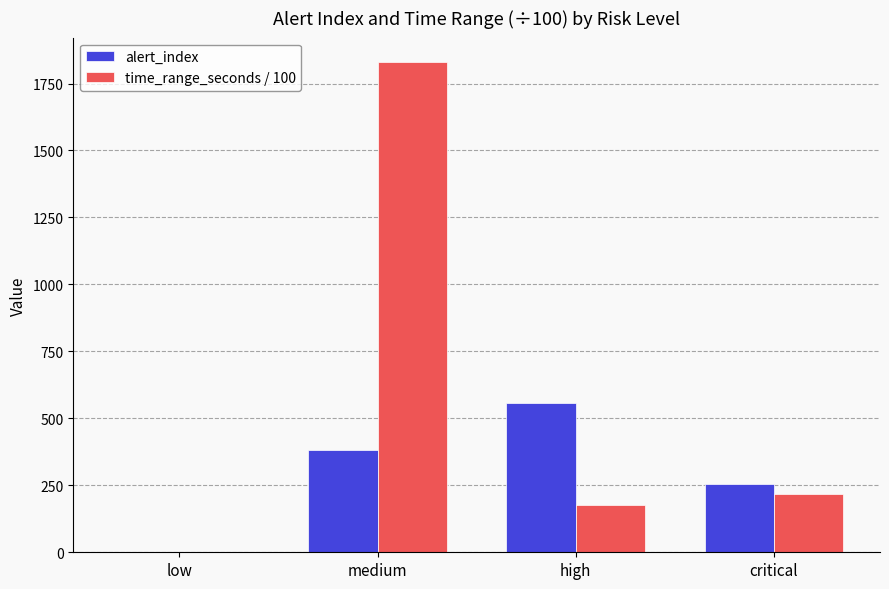

What is the maximum value for alert_index?

558